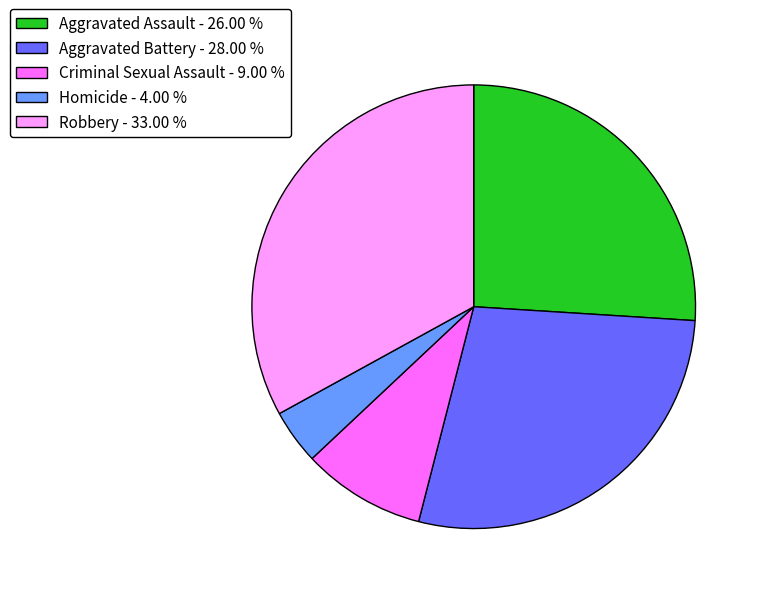

What is the ratio of the value at Aggravated Assault to the value at Homicide?

6.5